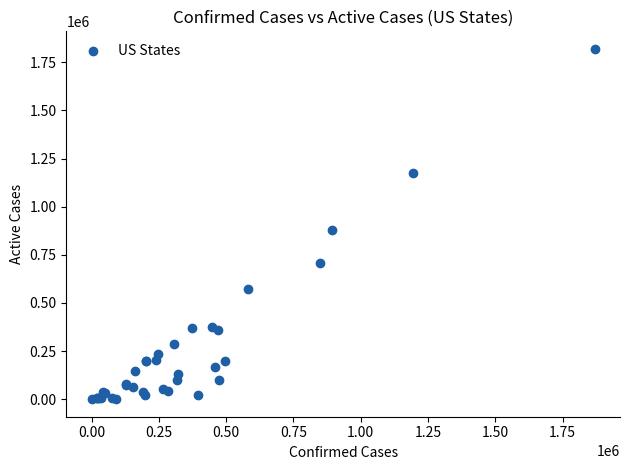

What Y value in the scatter plot is closest to 910029?

878041